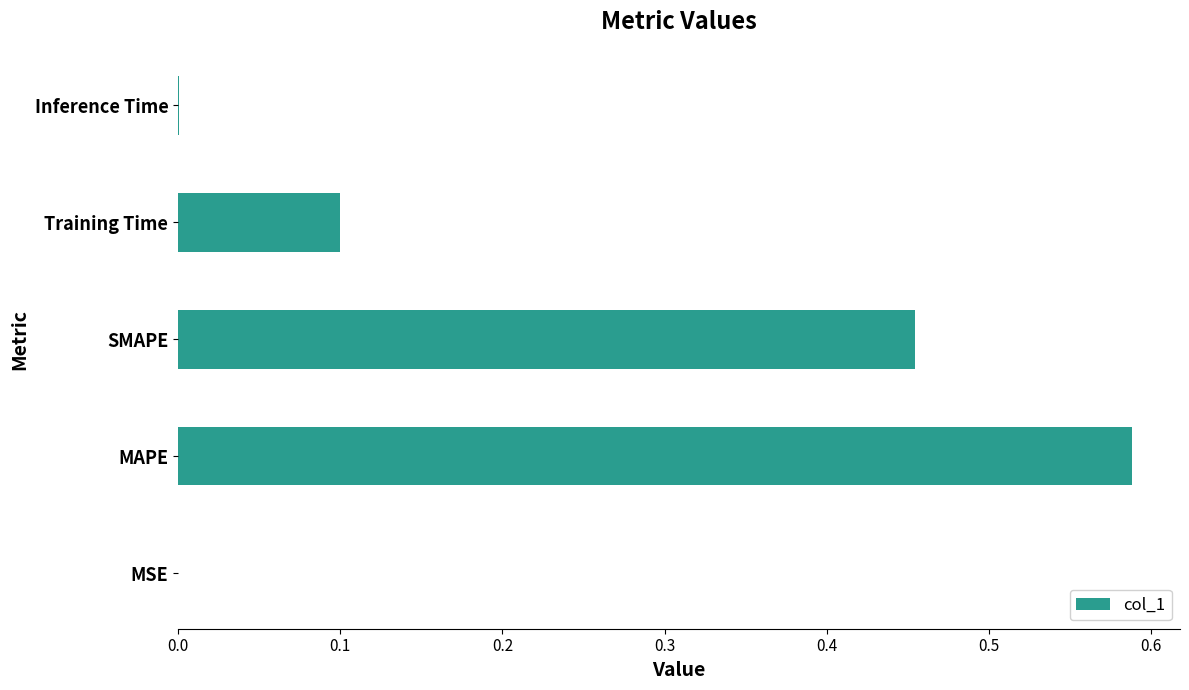

What is the sum of all values?

1.1